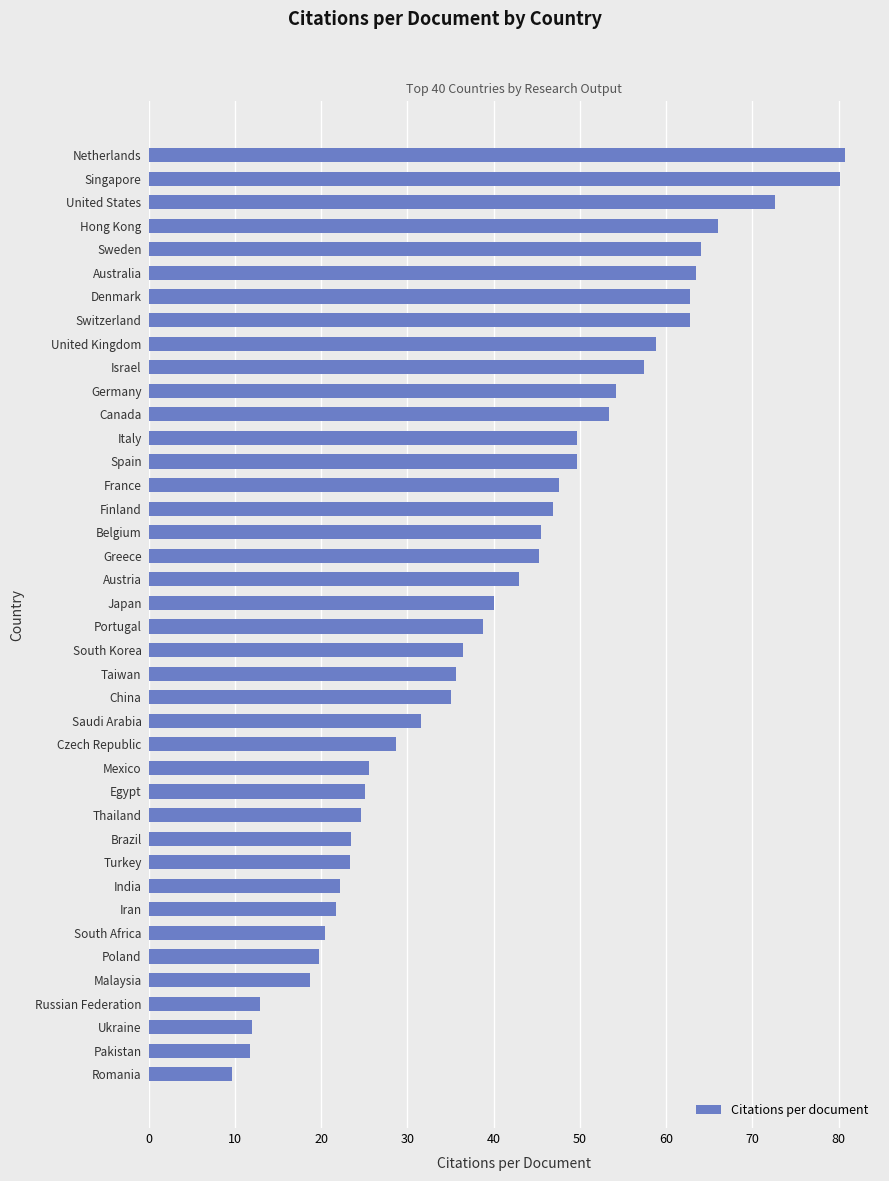

The chart shows a value of 107.1 at United States. True or false?

False